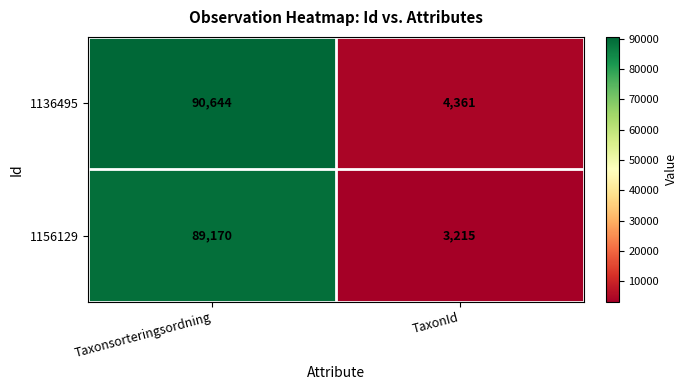

List the series in order of their peak value, lowest first.

1156129, 1136495